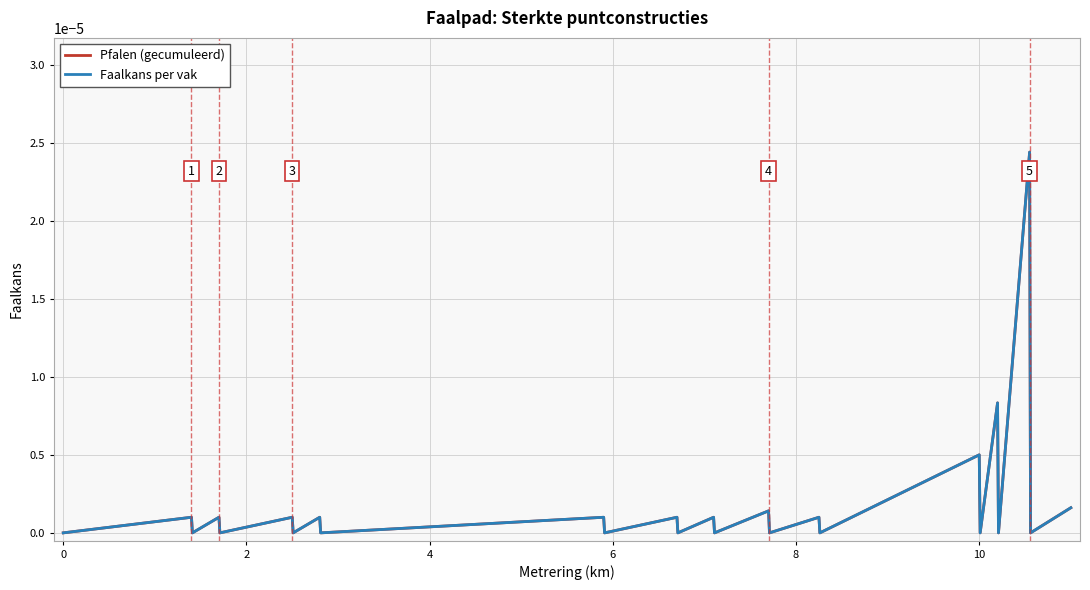

Does the chart display data point markers on the line(s)?

No